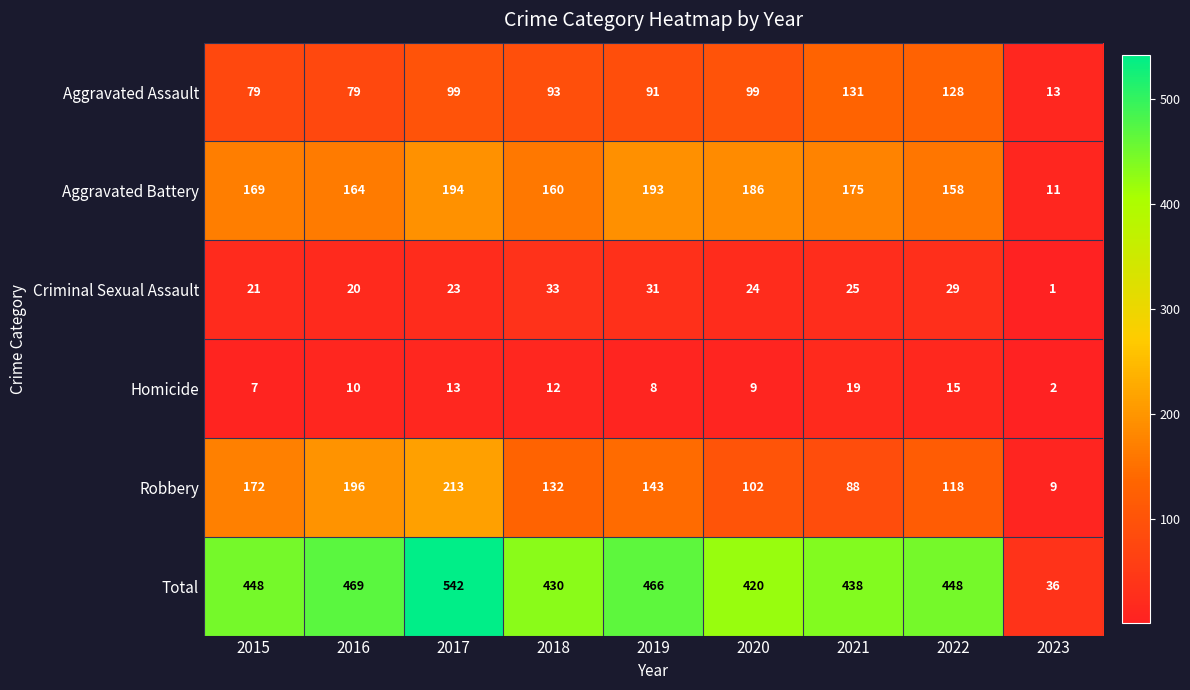

True or false: Robbery has a value of 342 at 2016.

False